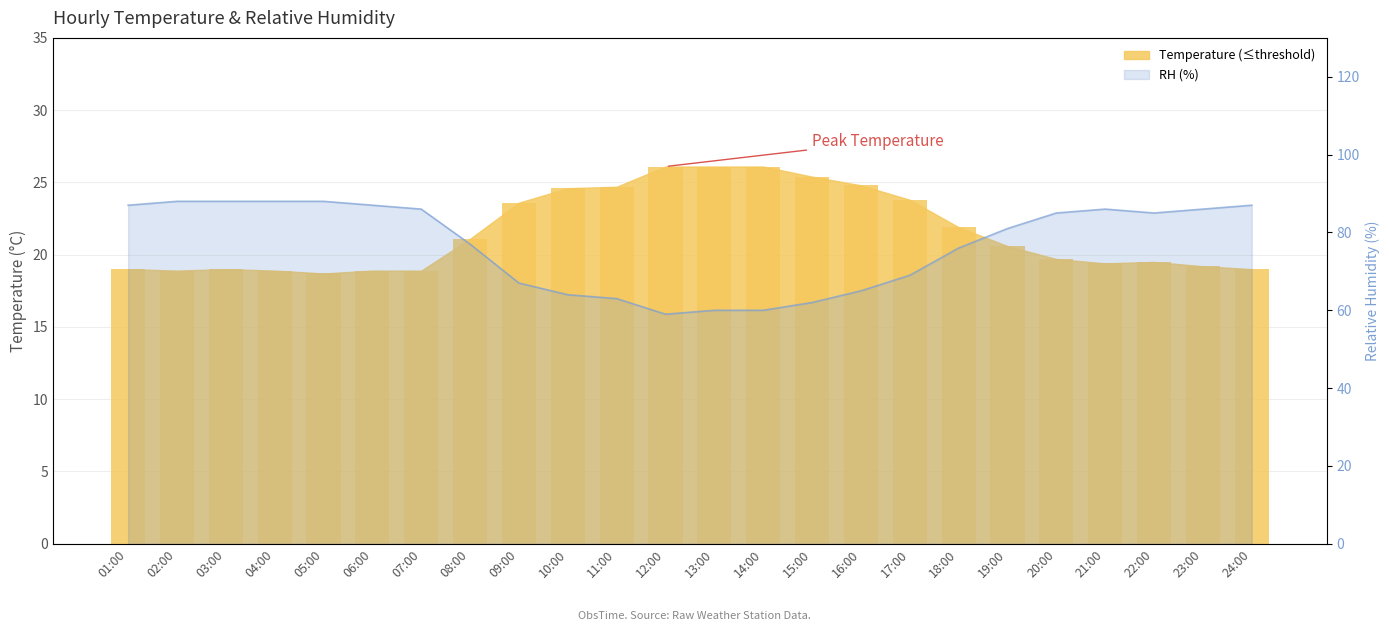

Reading right to left, list all the values displayed in this chart.

87	86	85	86	85	81	76	69	65	62	60	60	59	63	64	67	77	86	87	88	88	88	88	87